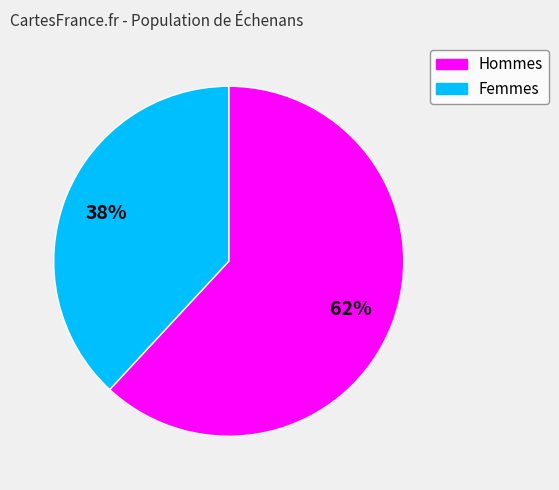

To the nearest percent, what is the difference between the largest and smallest slice percentages?

24%